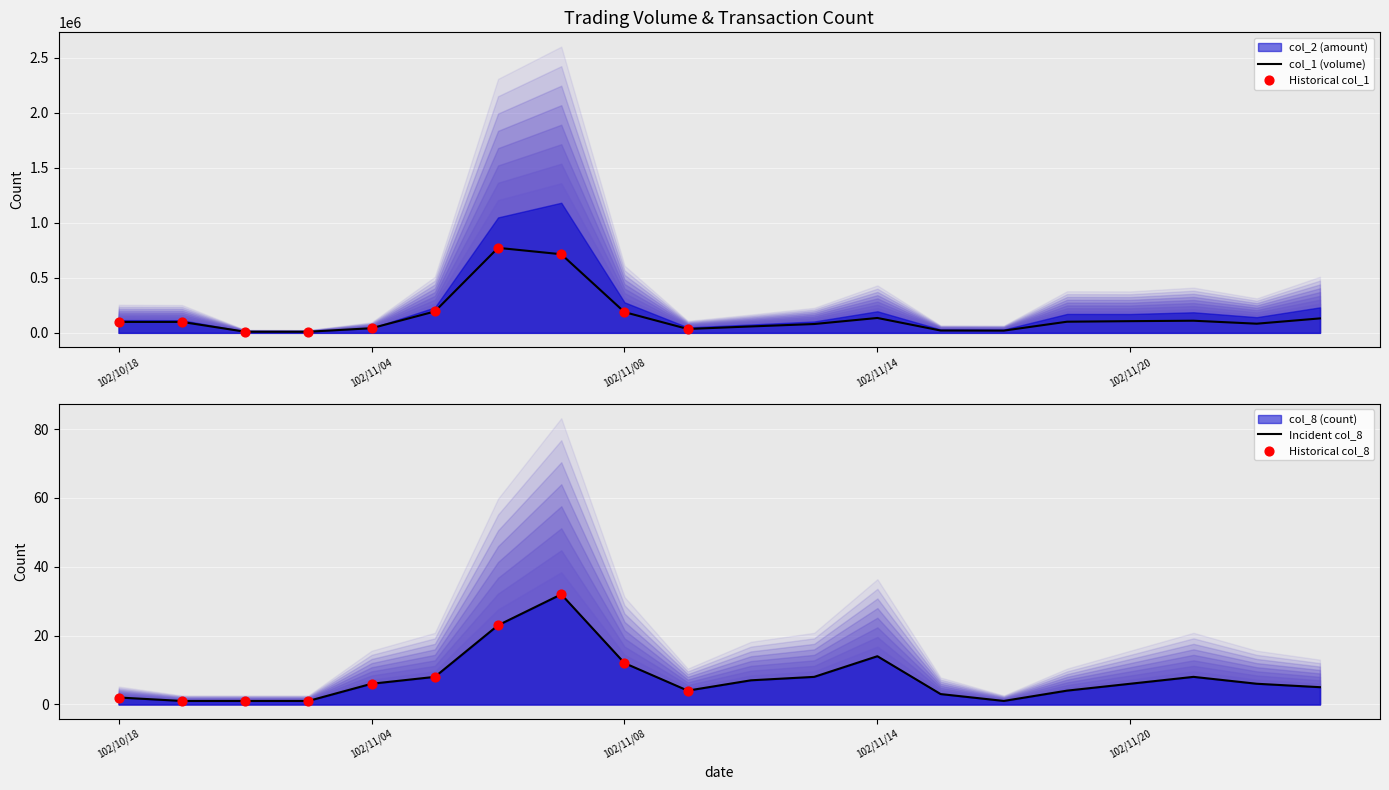

Which series has the largest Y range (max minus min)?

col_1